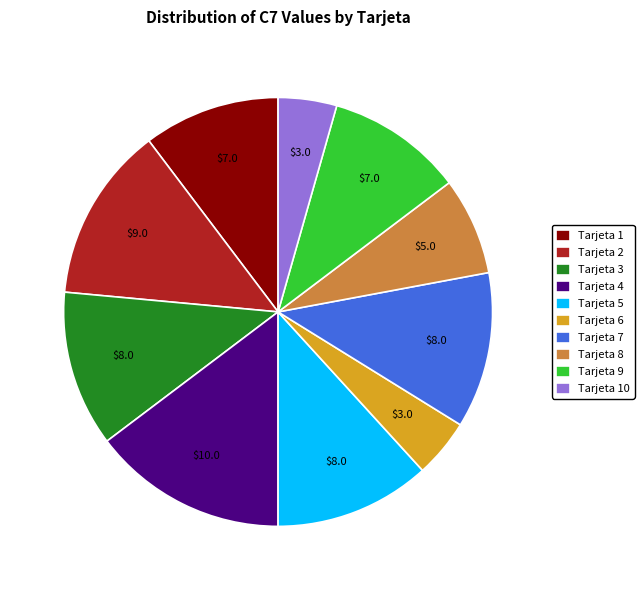

Do Tarjeta 8 and Tarjeta 3 together represent more than half of the pie?

No